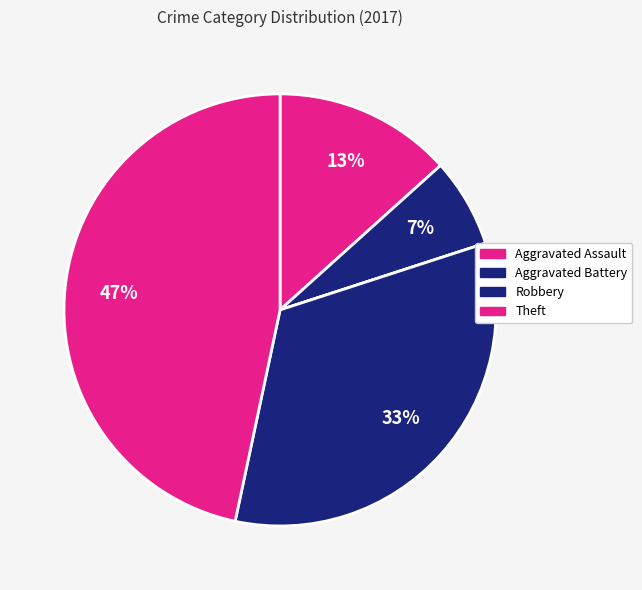

To the nearest percent, what is the average slice percentage?

20%